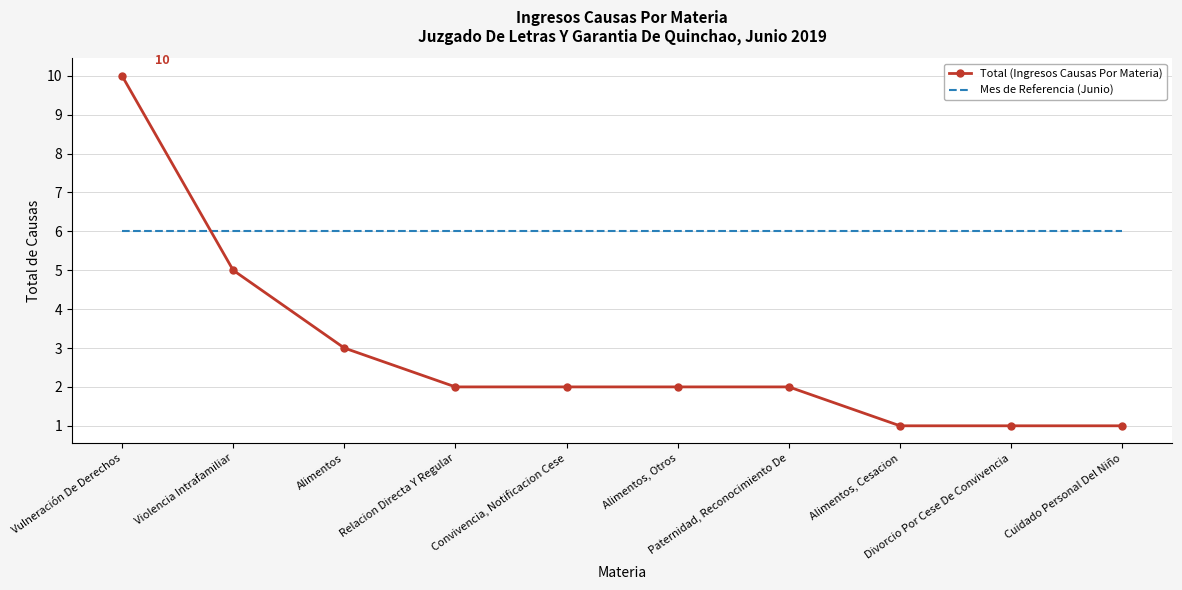

True or false: Mes de Referencia (Junio) and Total (Ingresos Causas Por Materia) cross at least once.

True